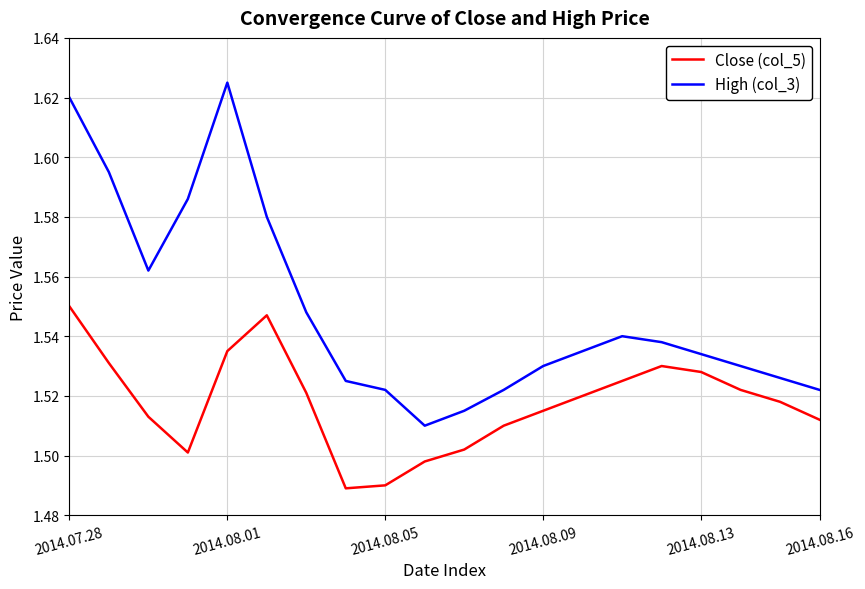

True or false: Close (col_5) and High (col_3) intersect in this chart.

False